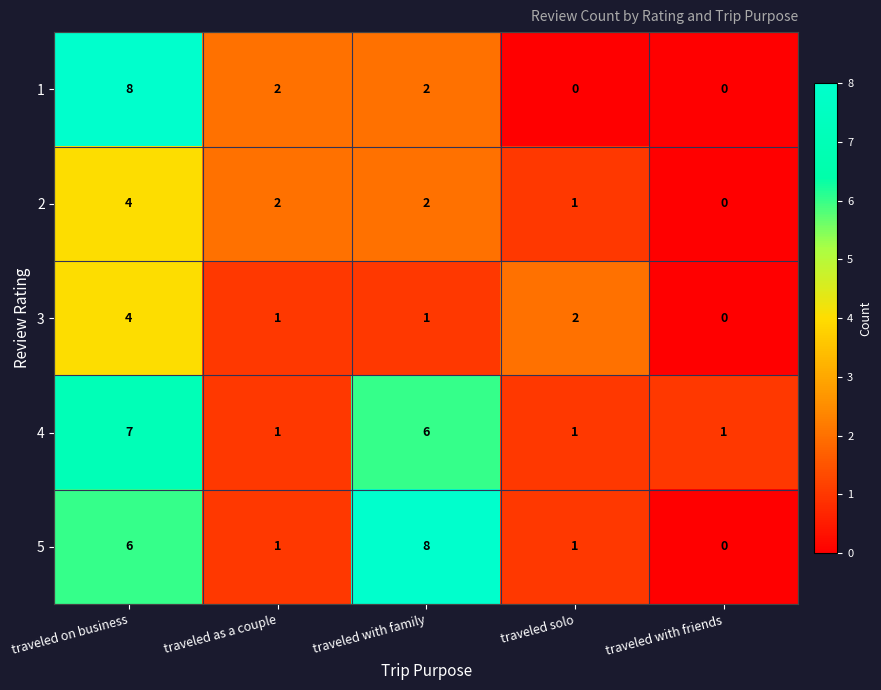

Count the 1 values in the range 0 to 2.

4